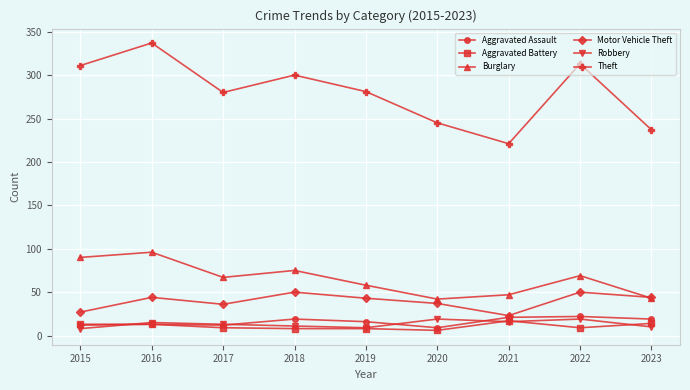

Which series has the largest range (max minus min)?

Theft